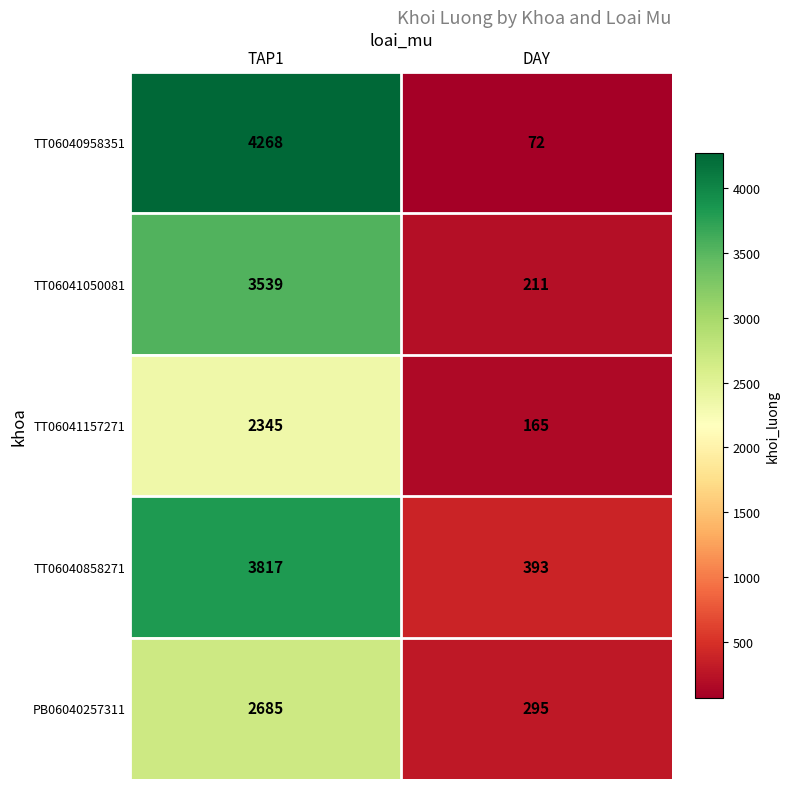

Is the value of TT06040858271 at TAP1 greater than the value of TT06041050081 at DAY?

Yes